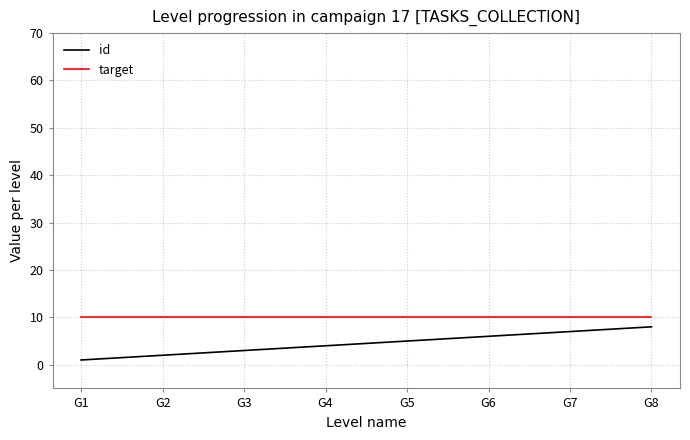

What is the minimum value for target?

10